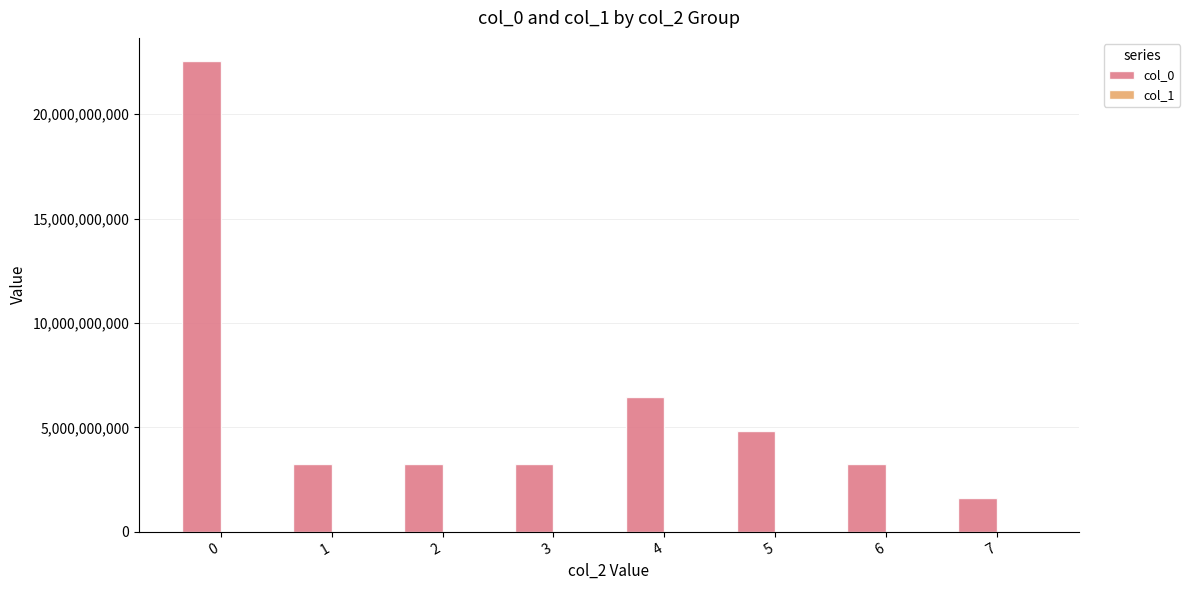

The value of col_0 at 4 is 6440761817. True or false?

True